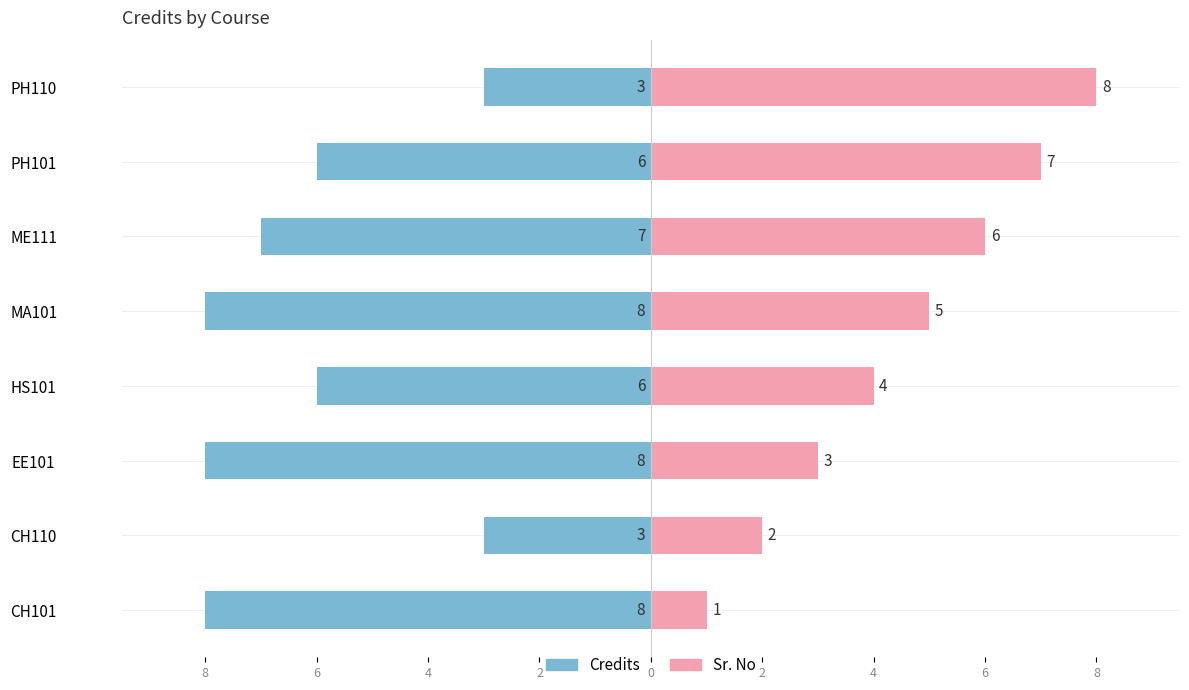

How many bars are there in each group?

2